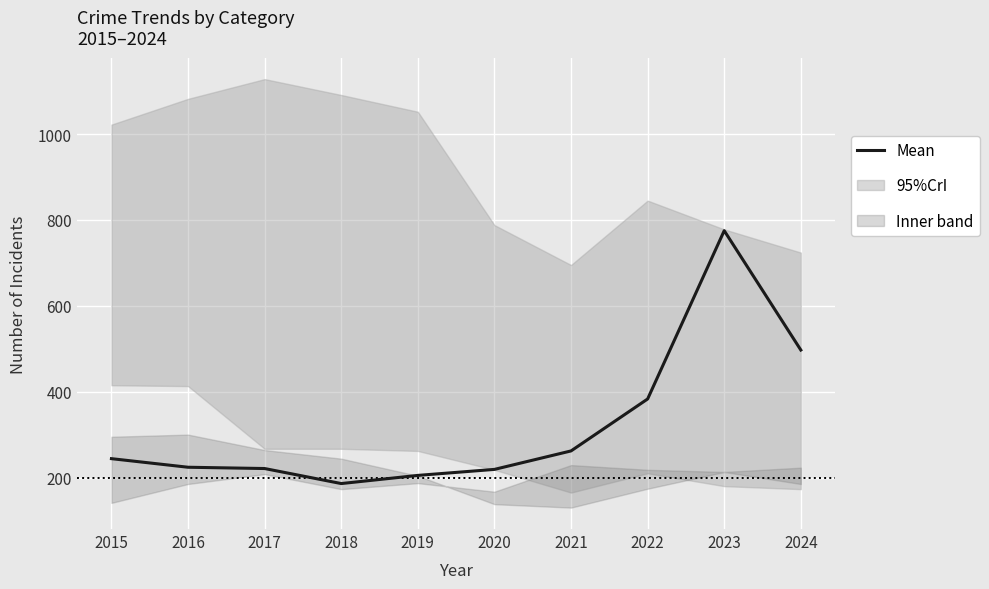

How many lines are shown in the chart?

1